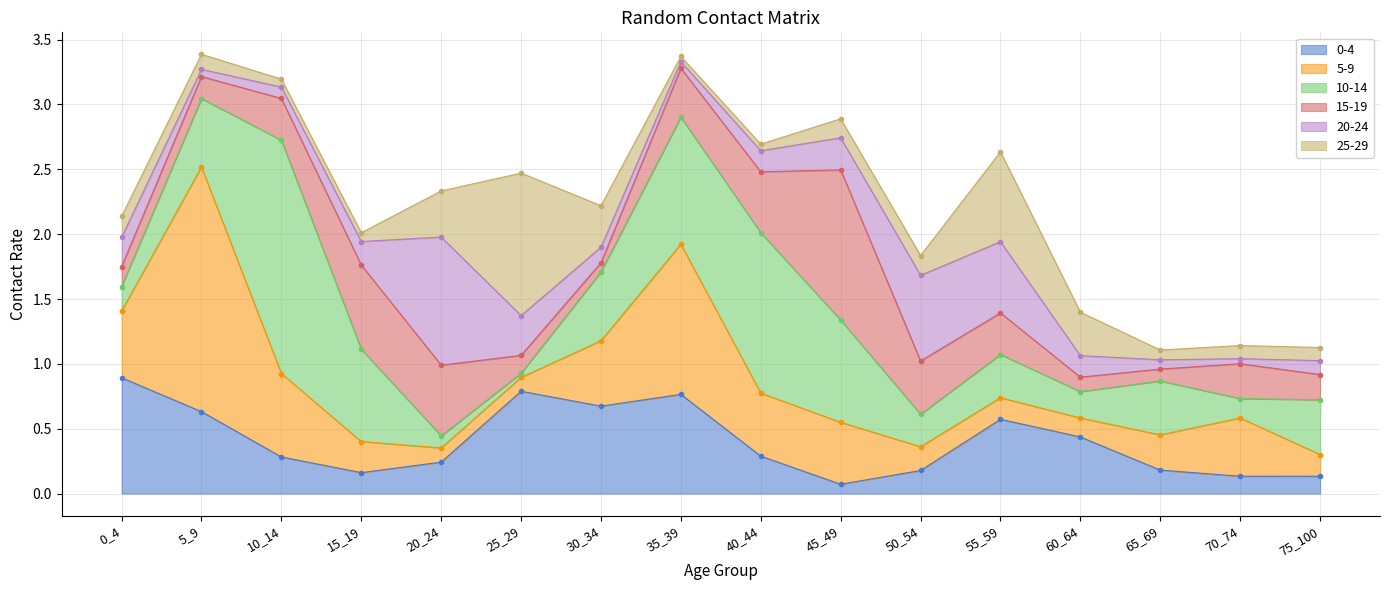

True or false: 0-4 has a value of 1.2 at 35_39.

False